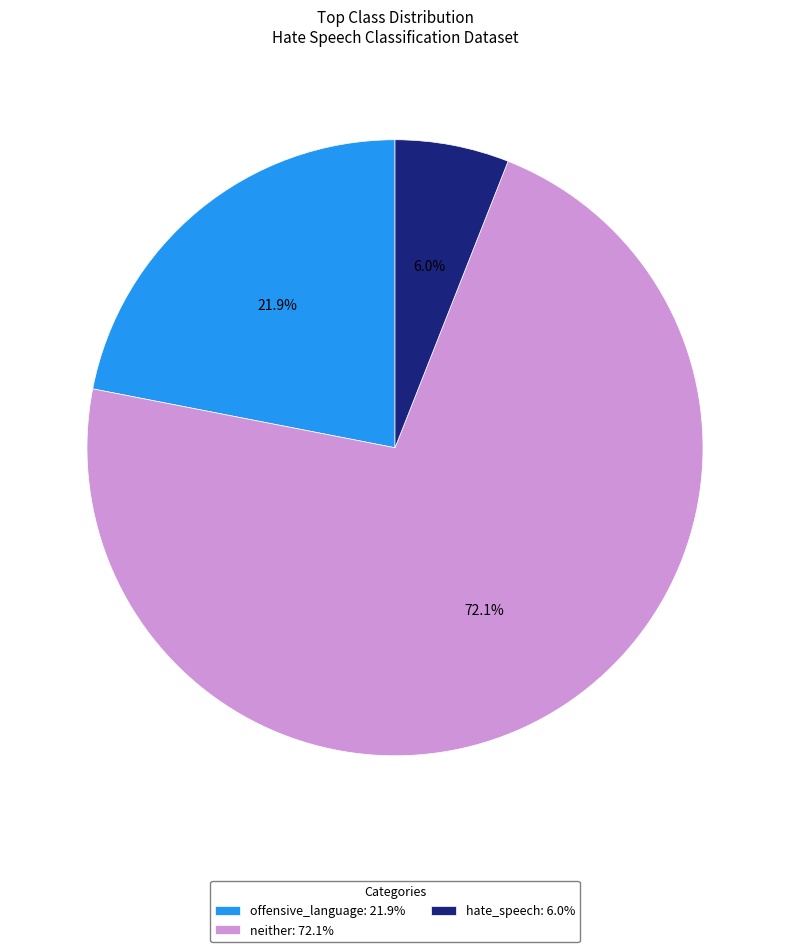

Count the number of slices in the pie.

3